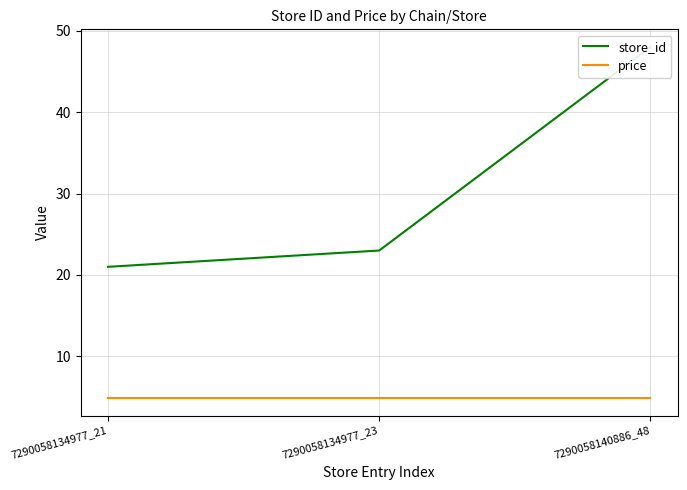

The price series shows 8.5 at 7290058140886_48. True or false?

False